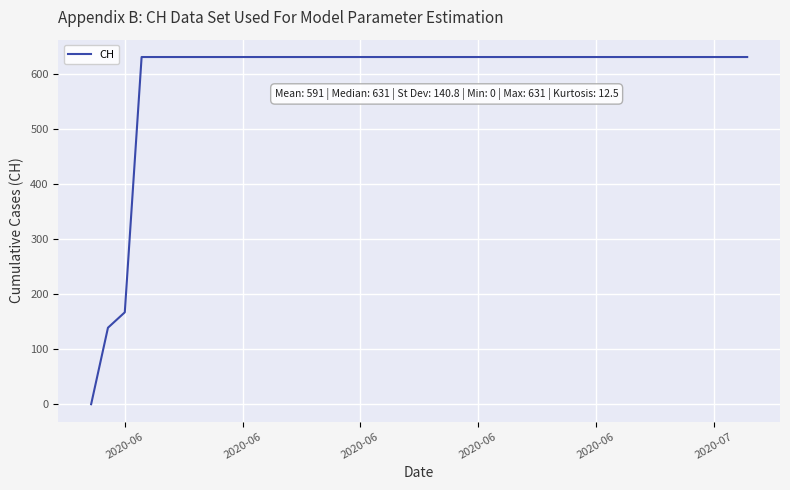

What is the greatest value displayed?

631